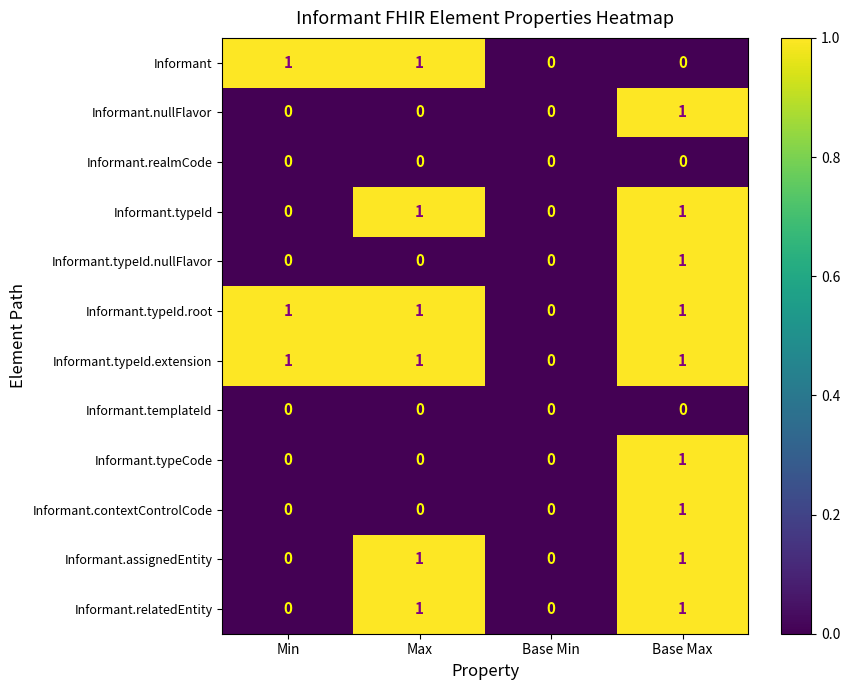

Count the number of categories in the chart.

4